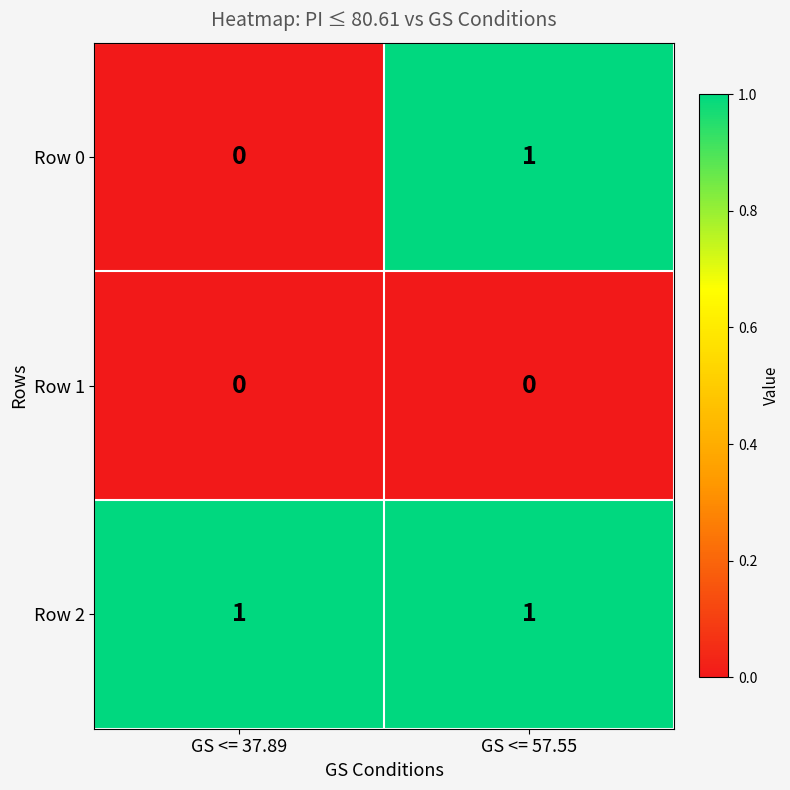

Which series changed the most between GS <= 37.89 and GS <= 57.55?

Row 0